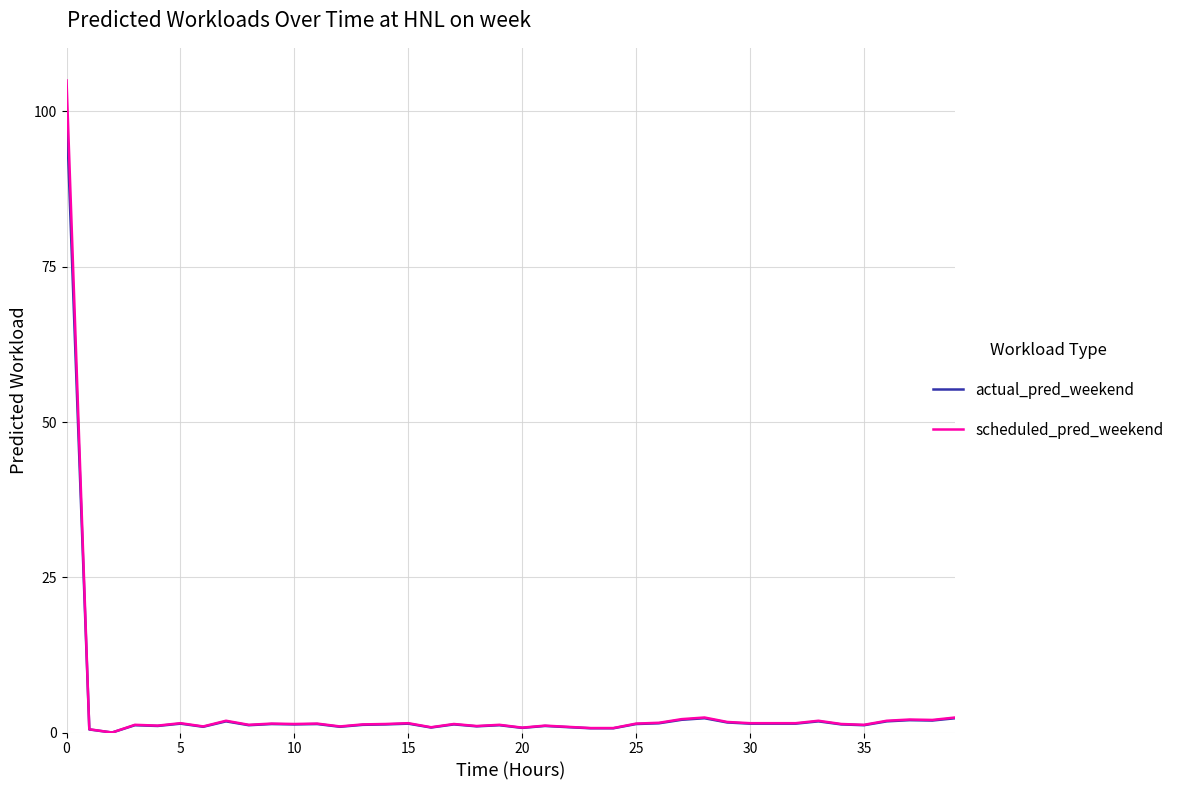

What is the maximum value shown in the chart?

105.0